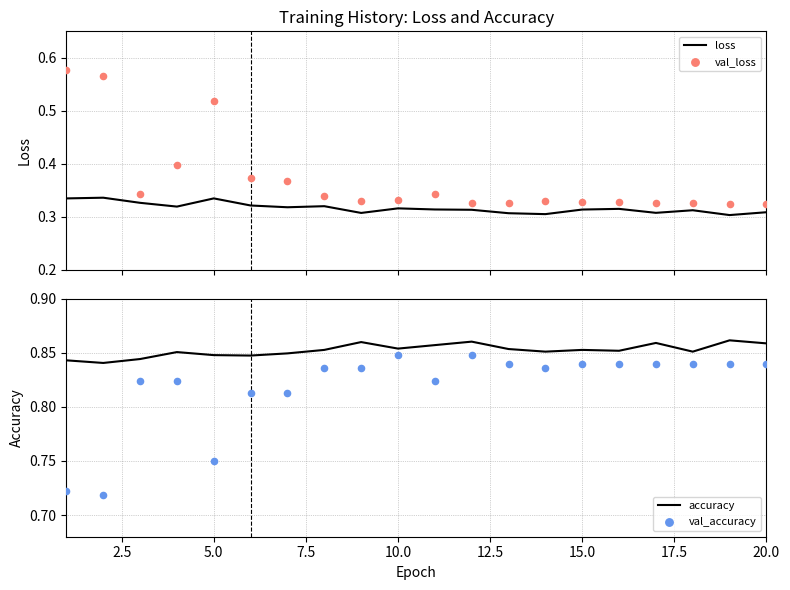

Which series reaches the maximum Y coordinate?

accuracy